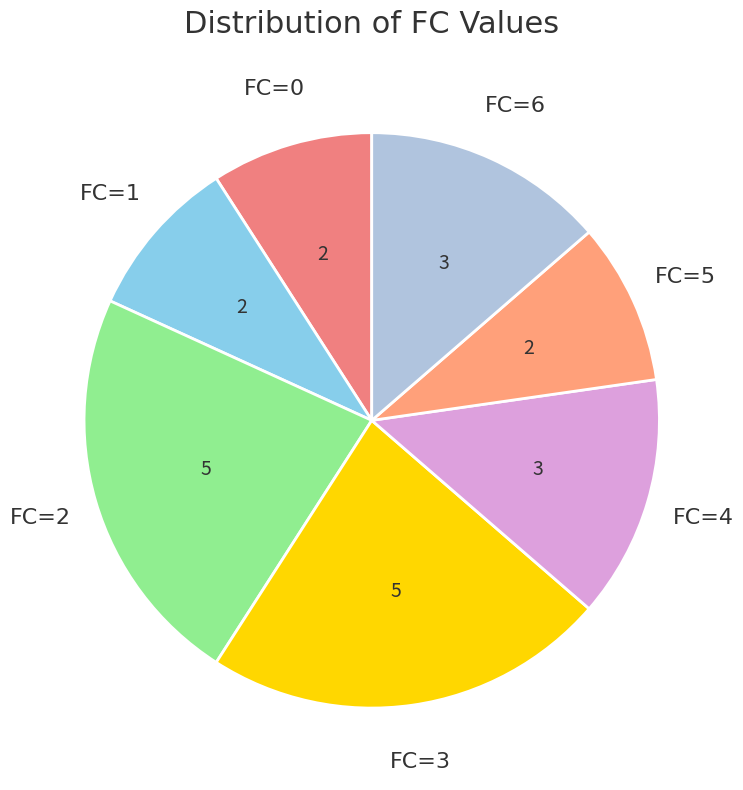

Is there a majority slice in this chart?

No